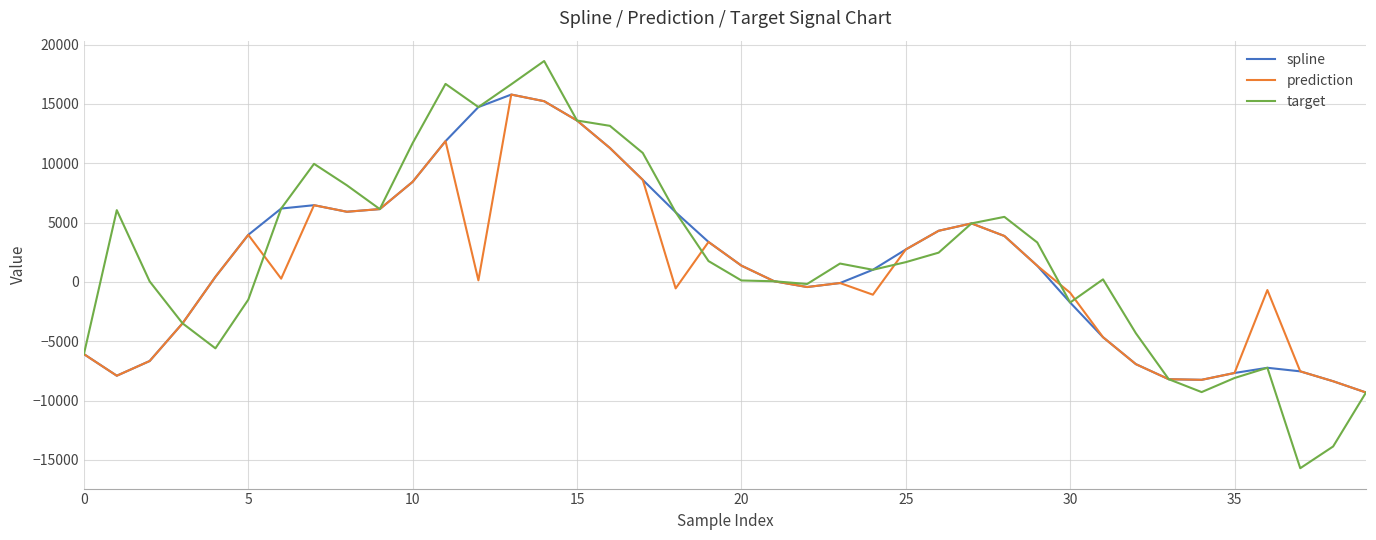

Which series has the widest spread of values?

target